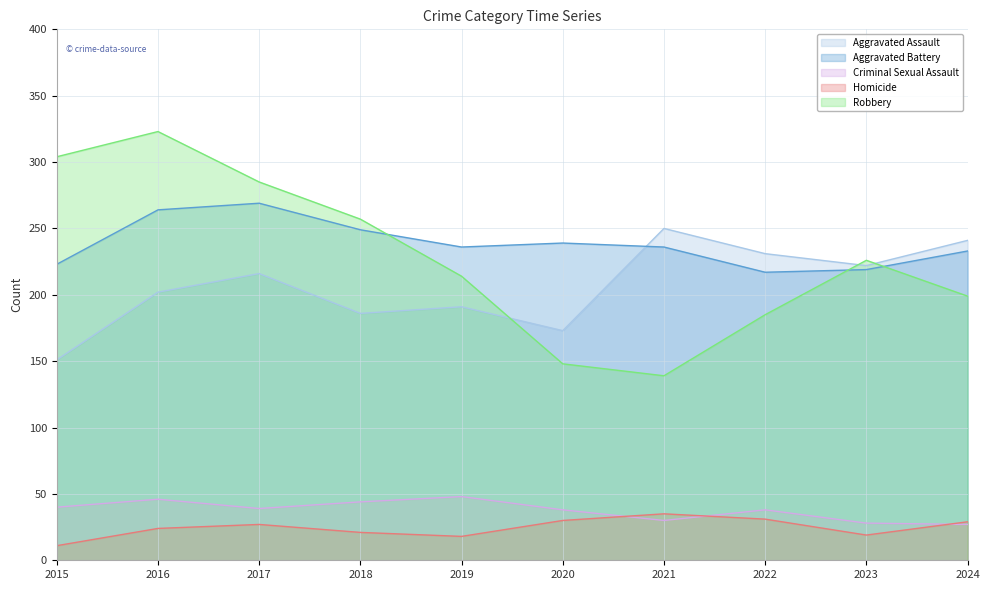

What is the difference between the Robbery values at 2022 and 2016?

138